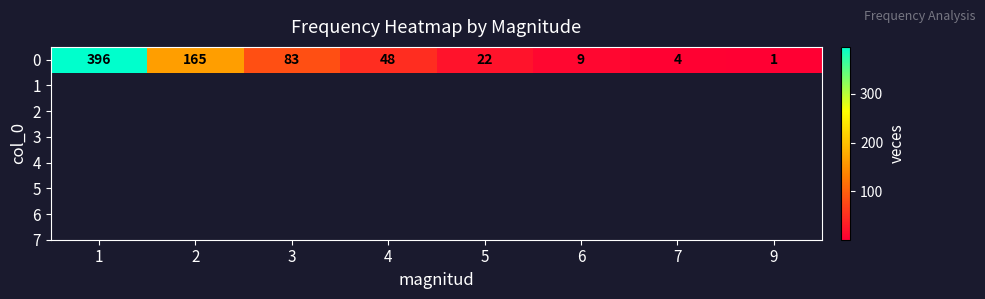

The value at 5 is 22. True or false?

True